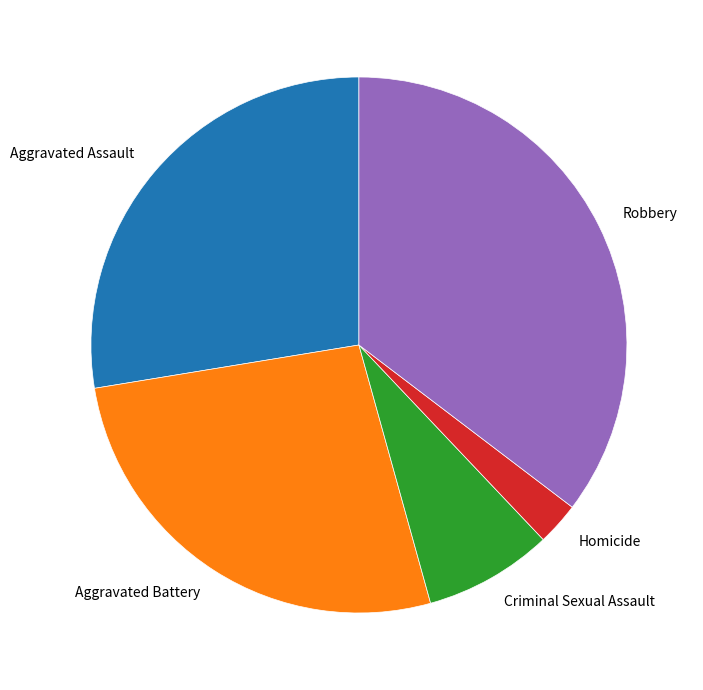

The Homicide slice represents 12% of the pie. True or false?

False